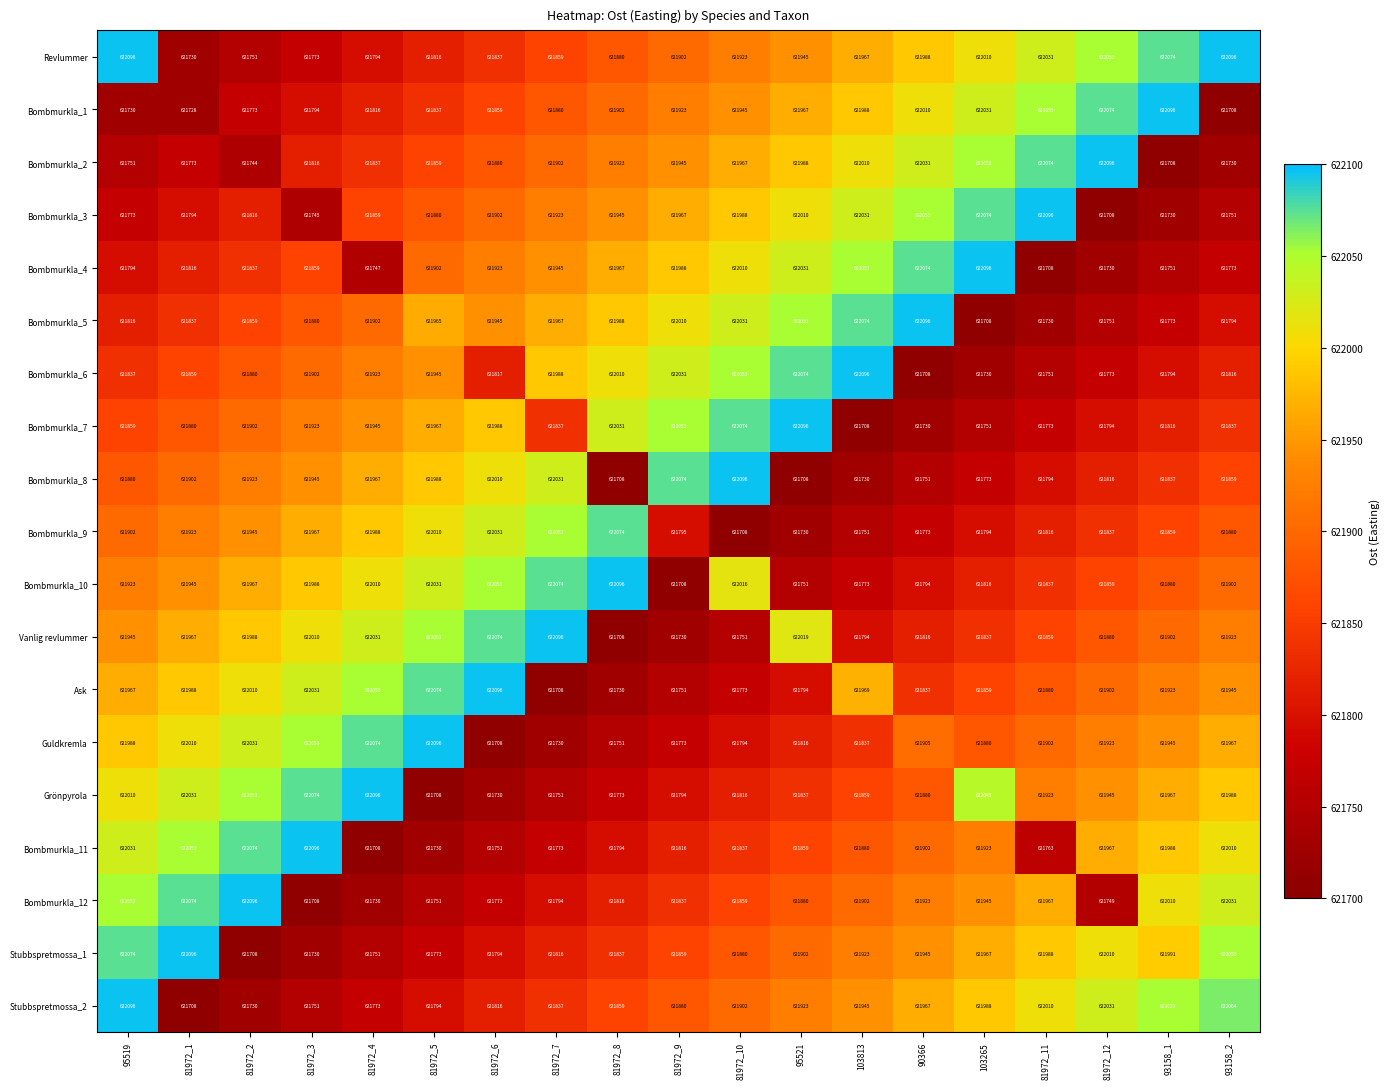

Rank the series at 81972_1 from highest to lowest value.

Stubbspretmossa_1, Bombmurkla_12, Bombmurkla_11, Grönpyrola, Guldkremla, Ask, Vanlig revlummer, Bombmurkla_10, Bombmurkla_9, Bombmurkla_8, Bombmurkla_7, Bombmurkla_6, Bombmurkla_5, Bombmurkla_4, Bombmurkla_3, Bombmurkla_2, Revlummer, Bombmurkla_1, Stubbspretmossa_2